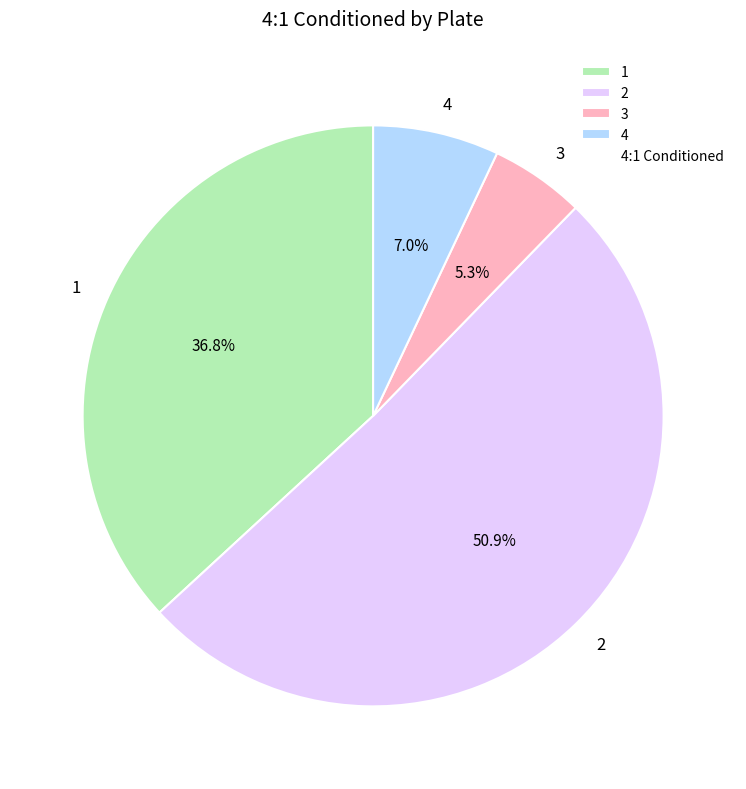

Count the number of slices in the pie.

4